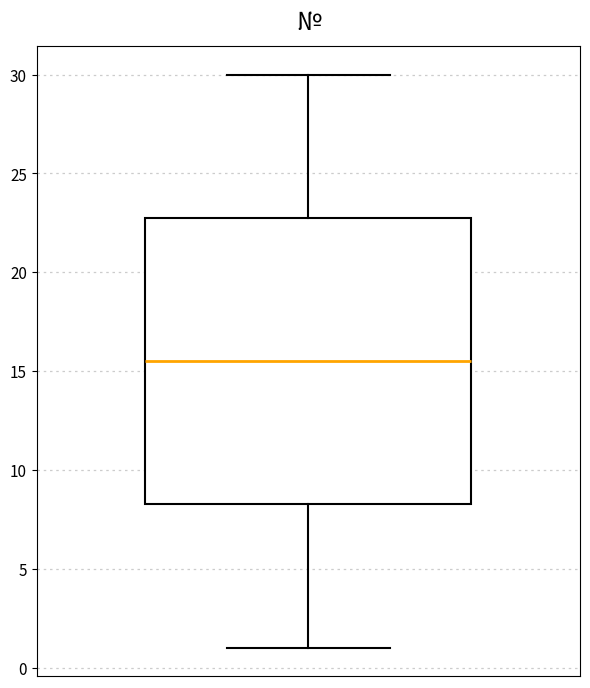

Transcribe this box plot: give where the median line is, the range the box spans, and where the two whiskers end, as read against the y-axis. The values are not printed on the chart, so give them approximately, as read against the axis.

median 15.5, box 8.5 to 23.0, whiskers 1.0 to 30.0